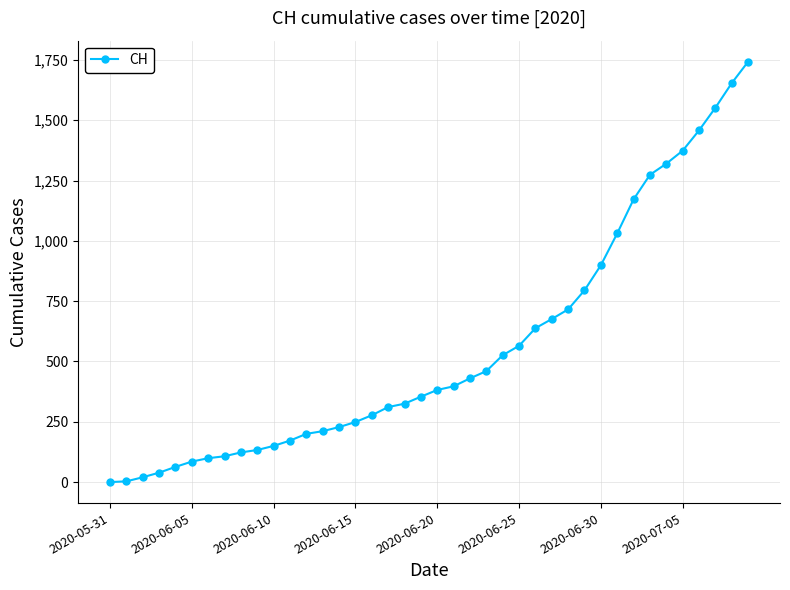

What is the maximum value shown in the chart?

1743